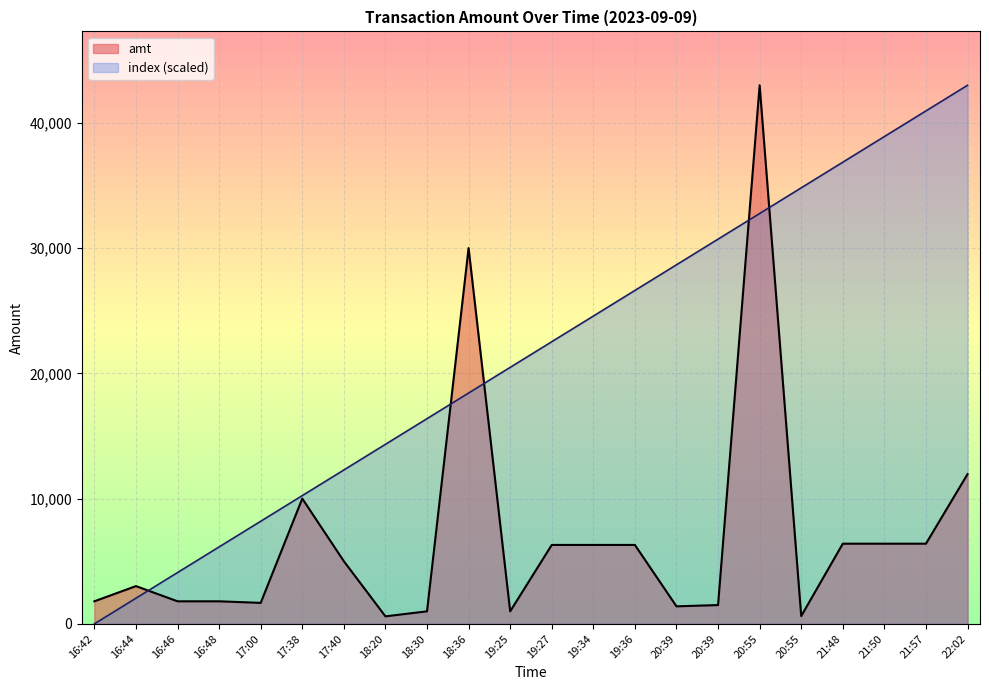

Which series has the largest range (max minus min)?

index